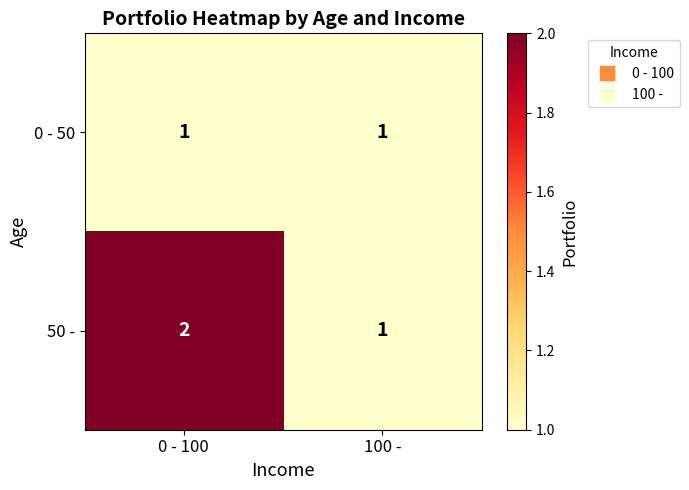

Reading right to left, extract all data points from this chart.

0 - 50: 100 -=1	0 - 100=1
50 -: 100 -=1	0 - 100=2